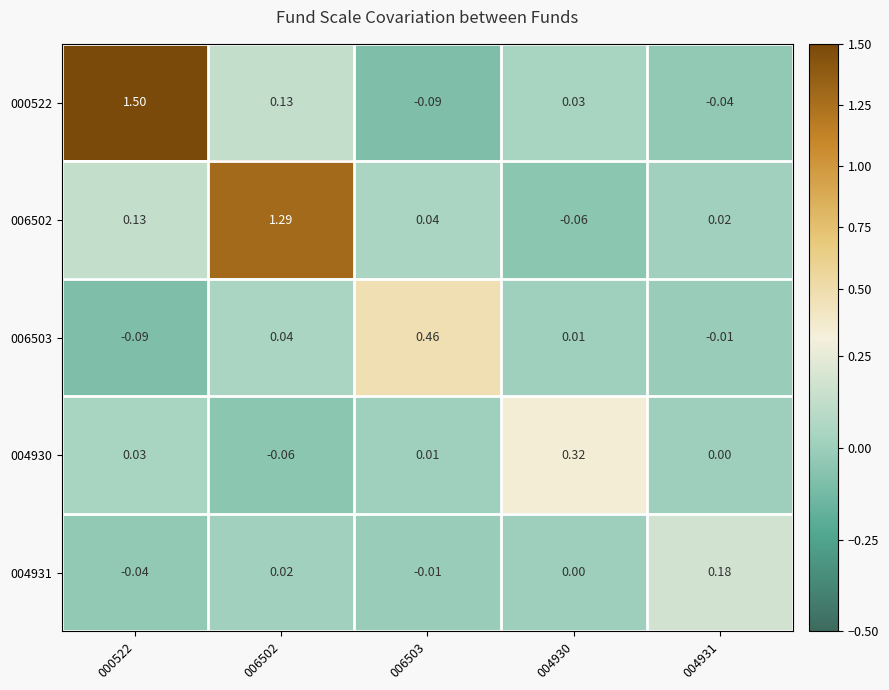

Which series has the widest spread of values?

000522